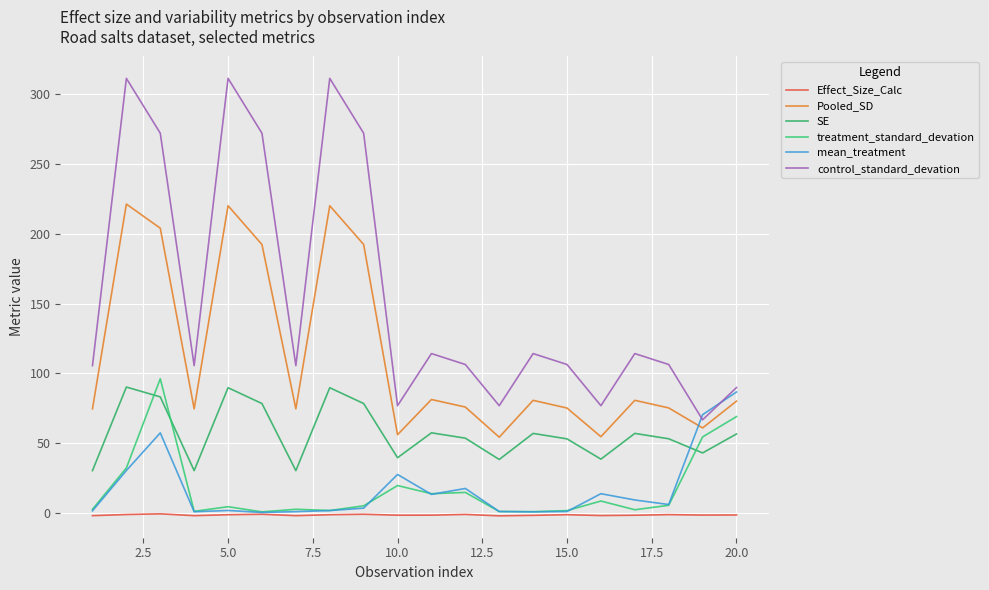

Is this an area chart (filled region under the line)?

No